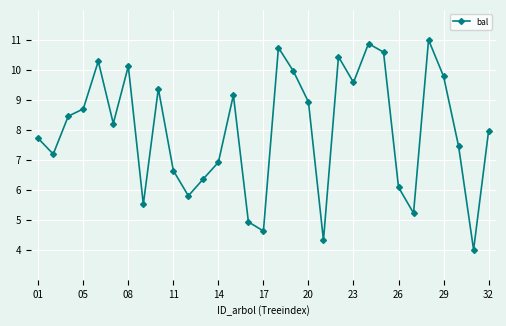

Does the chart display data point markers on the line(s)?

Yes